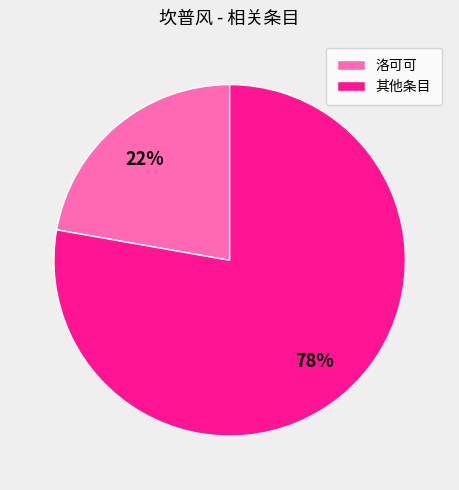

Count the number of slices in the pie.

2